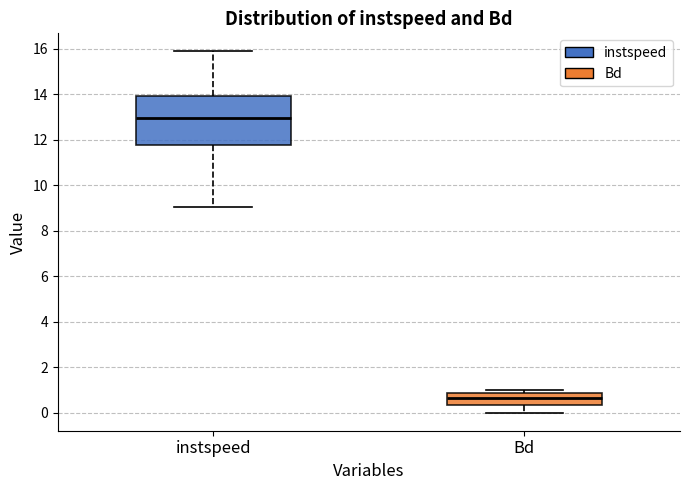

Which box has the highest median line?

instspeed